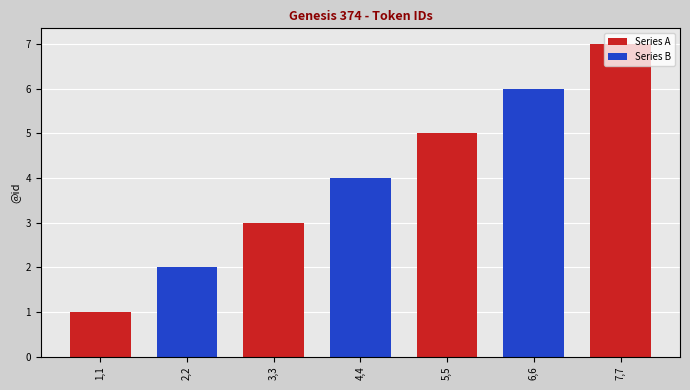

Reading left to right, what are all the values shown in this chart?

1	2	3	4	5	6	7